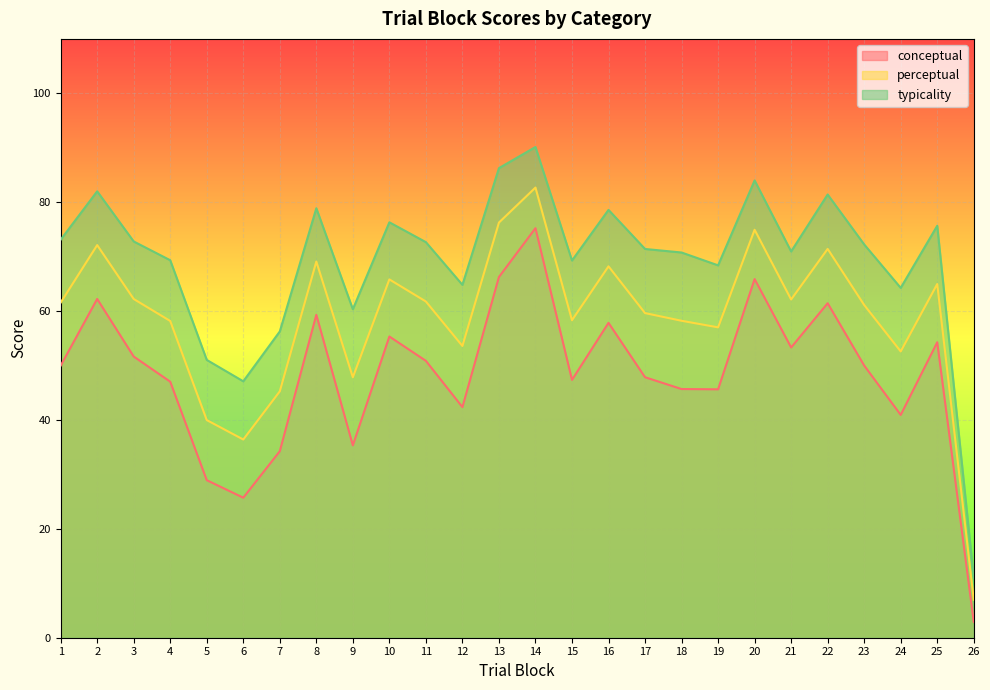

At which label does perceptual first exceed 61?

1